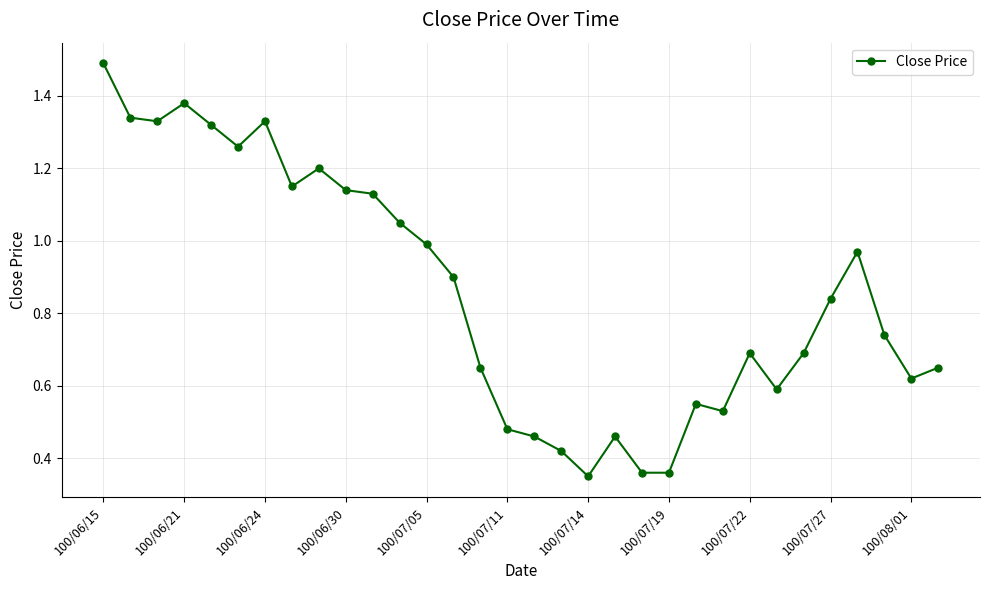

What is the maximum value shown in the chart?

1.5